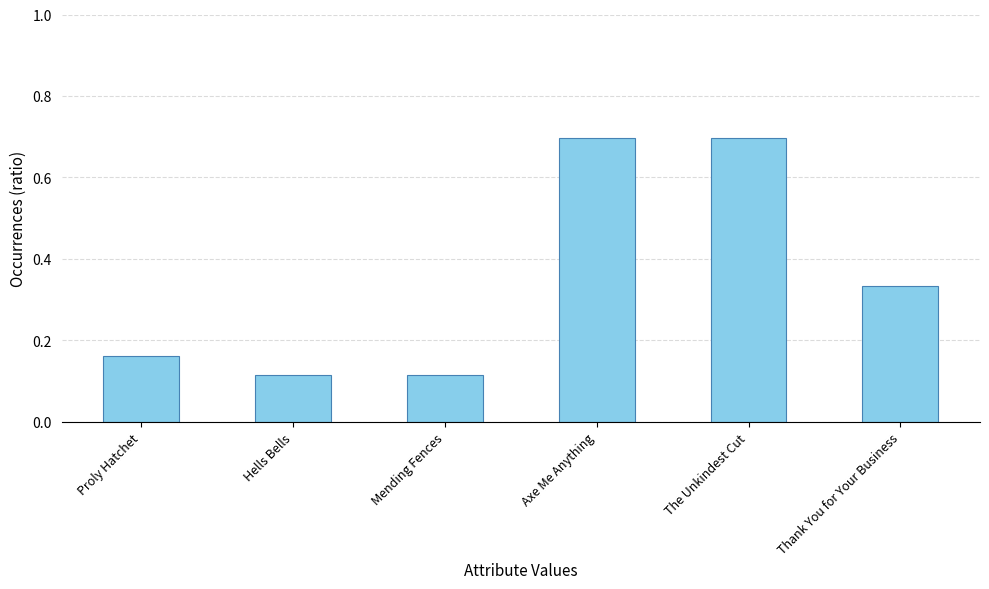

How many data points does each series have?

6